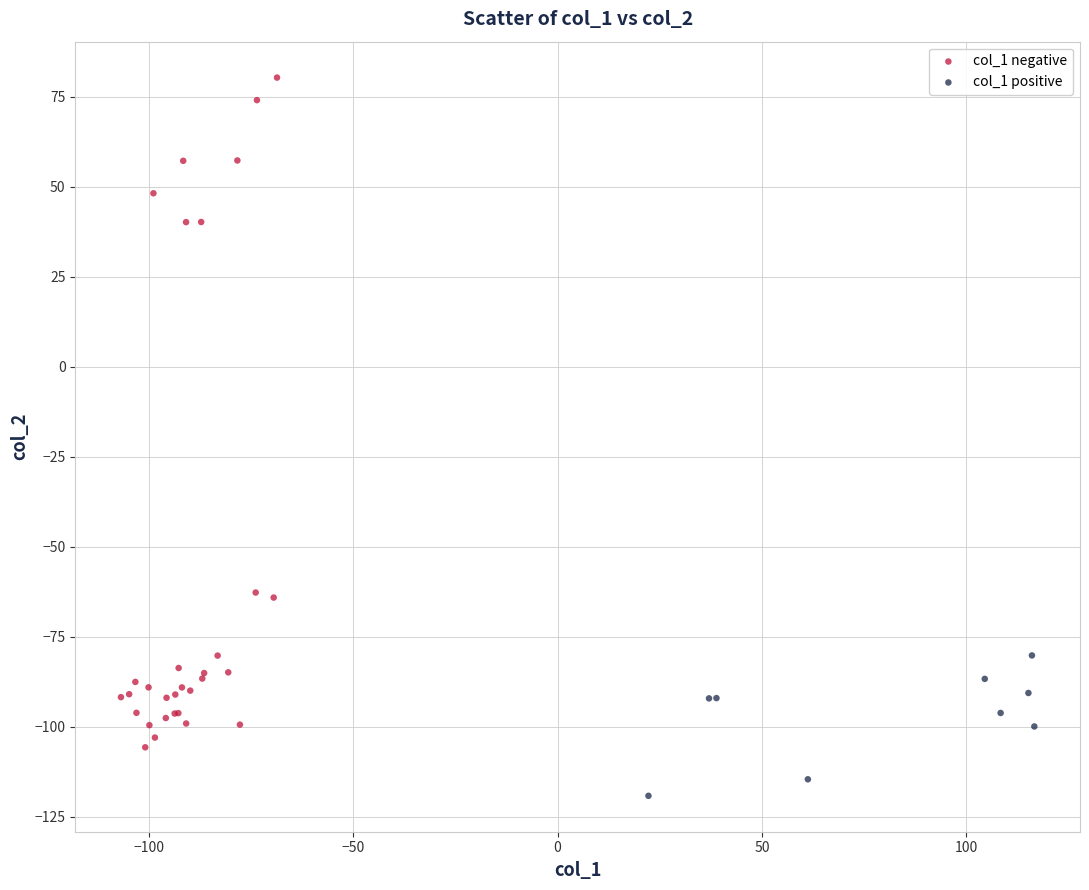

Which series reaches the minimum Y coordinate?

col_1 positive